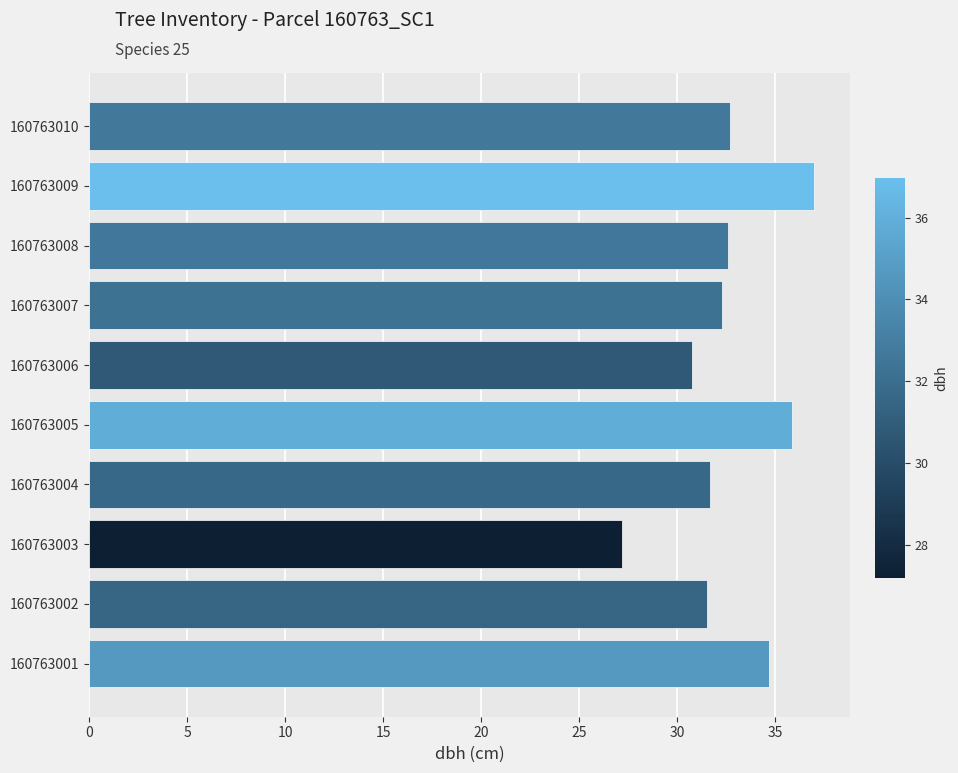

Read the value at 160763009.

37.0